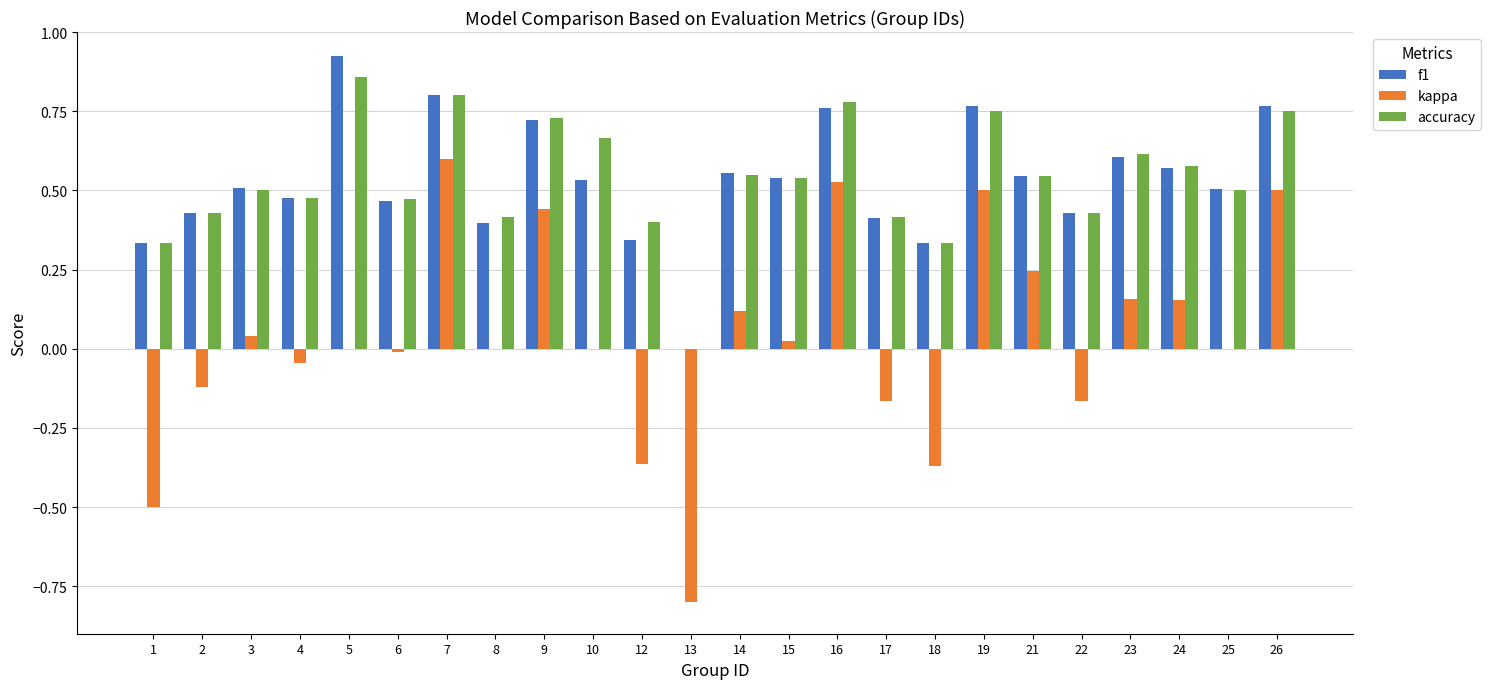

Is the value of kappa at 13 greater than the value of f1 at 5?

No